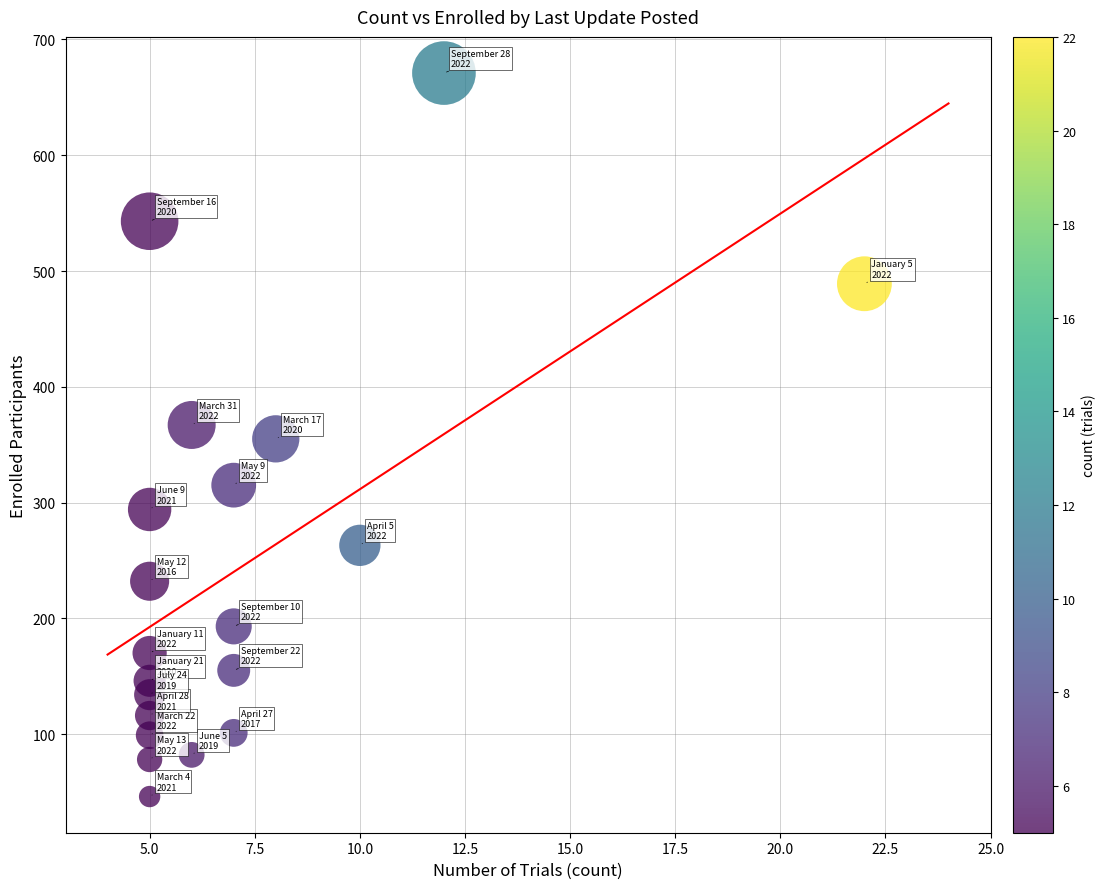

What is the range of X values (max minus min)?

17